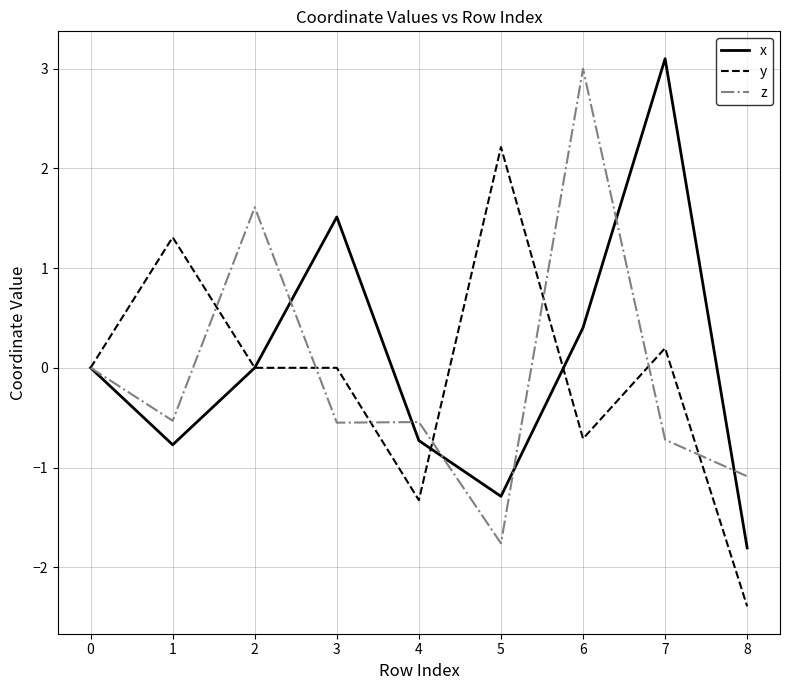

Is the value of y at 5 greater than the value of x at 8?

Yes